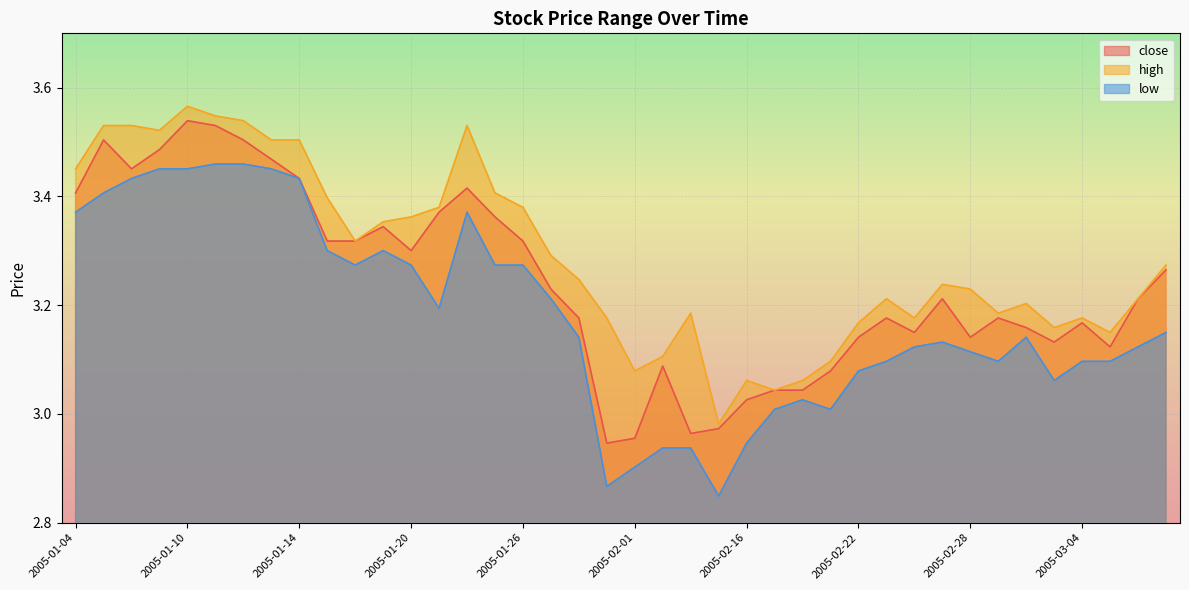

At which label is low closest to 3?

2005-02-17